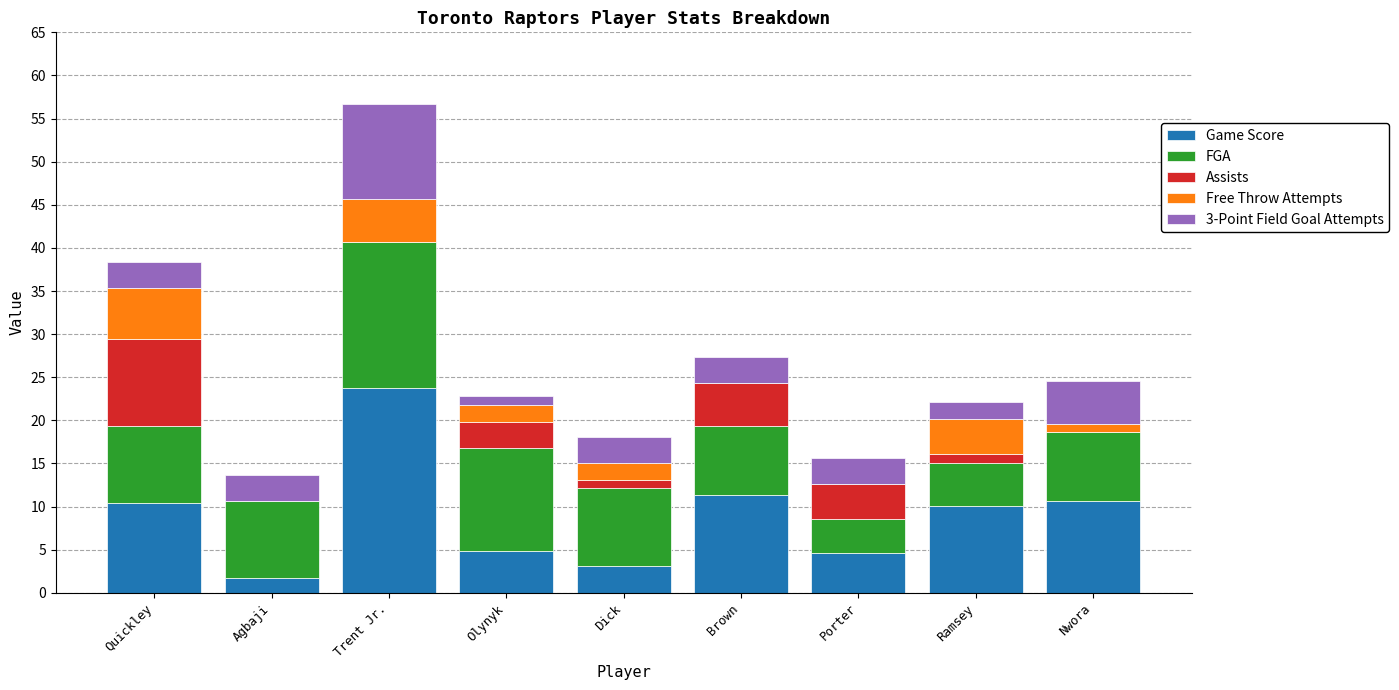

True or false: Game Score has a value of 23.7 at Trent Jr..

True